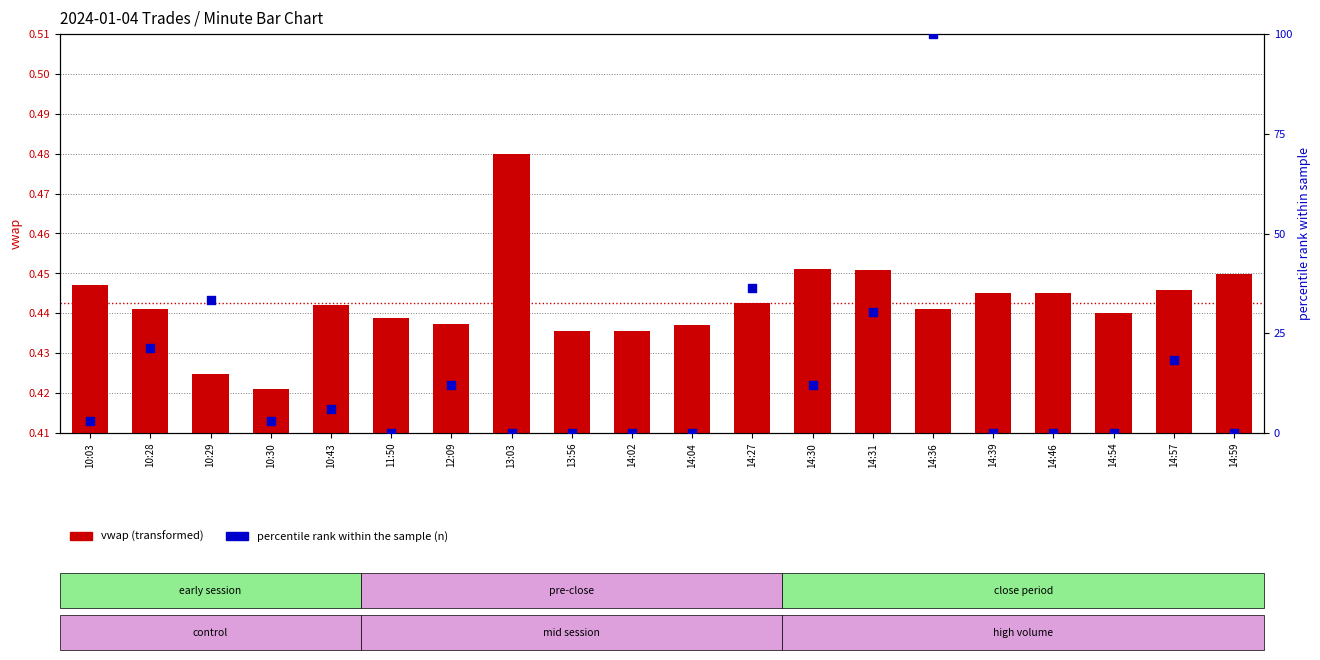

Which series contains the highest Y value?

percentile rank (n)